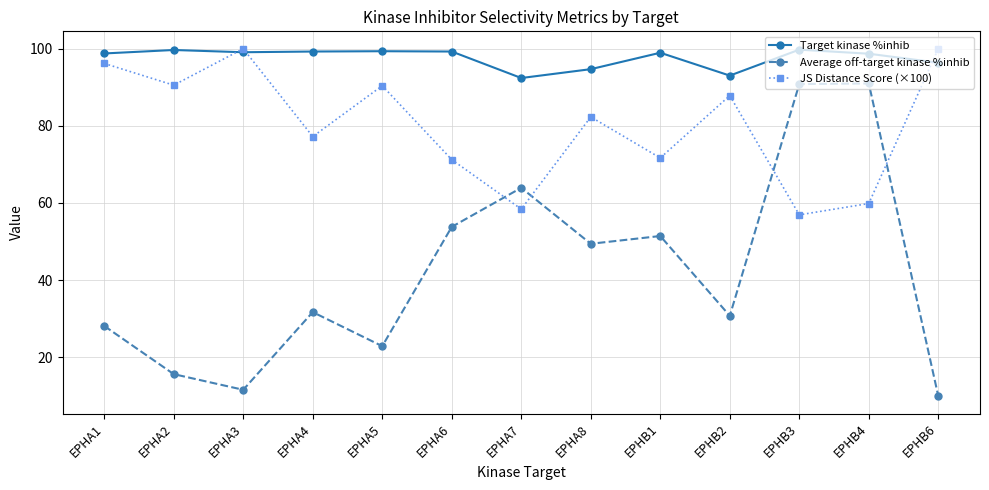

At EPHB4, list the series in order from largest to smallest.

Target kinase %inhib, Average off-target kinase %inhib, JS Distance Score (×100)